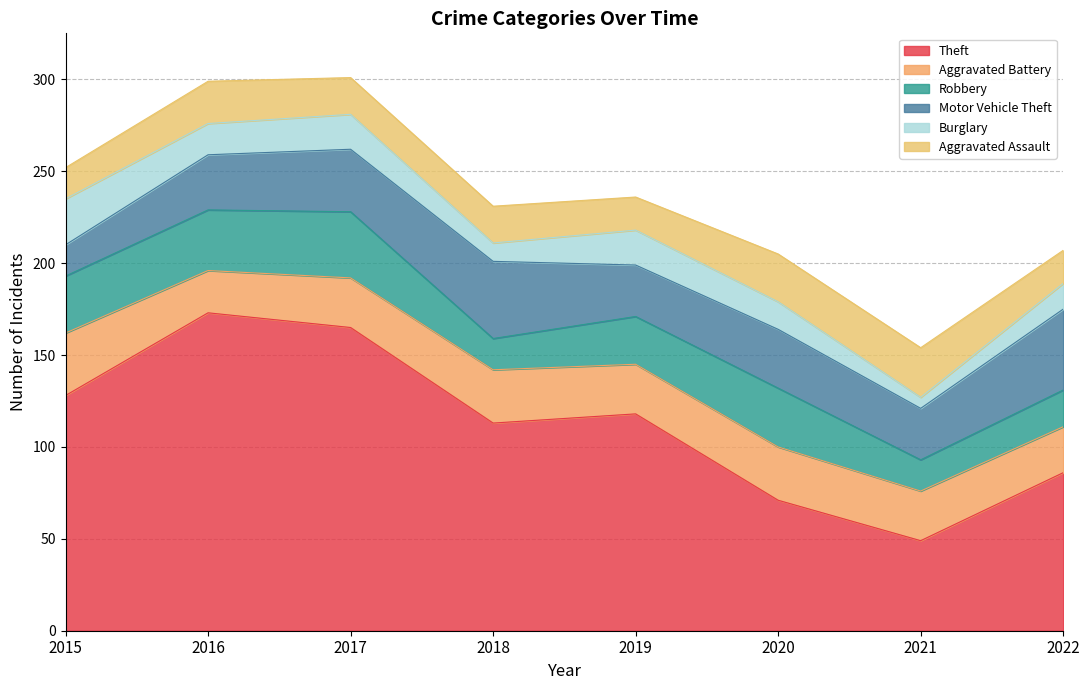

Rank the series at 2017 from lowest to highest value.

Burglary, Aggravated Assault, Aggravated Battery, Motor Vehicle Theft, Robbery, Theft